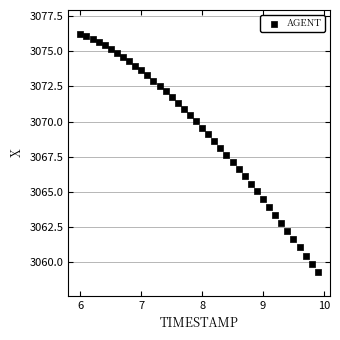

What is the range of Y values (max minus min)?

17.0